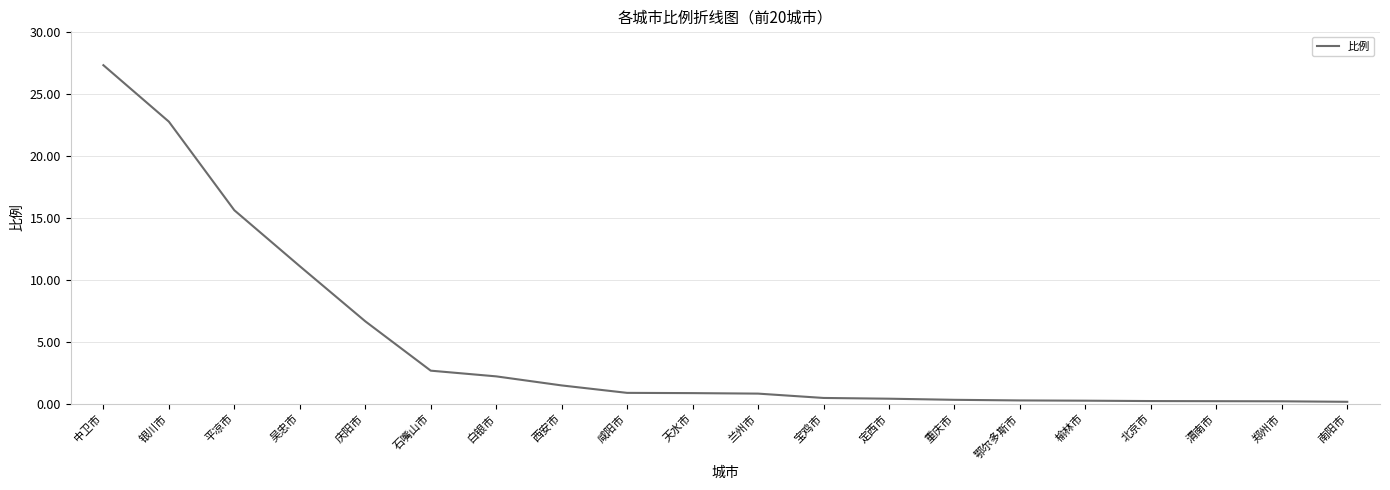

What is the maximum value shown in the chart?

27.3